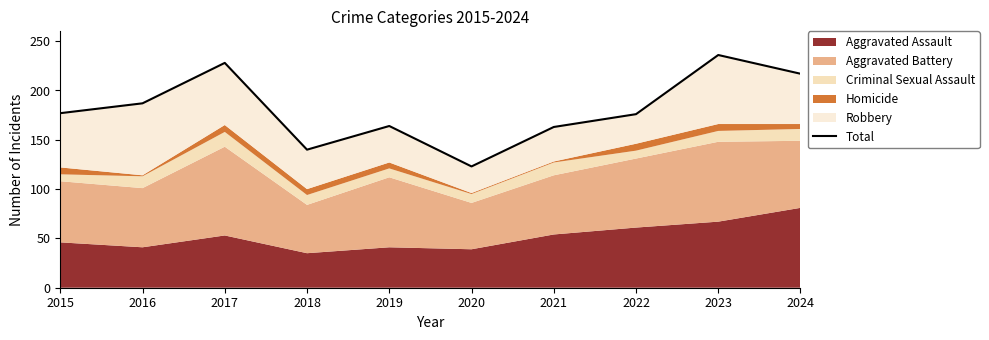

What is the average value?

181